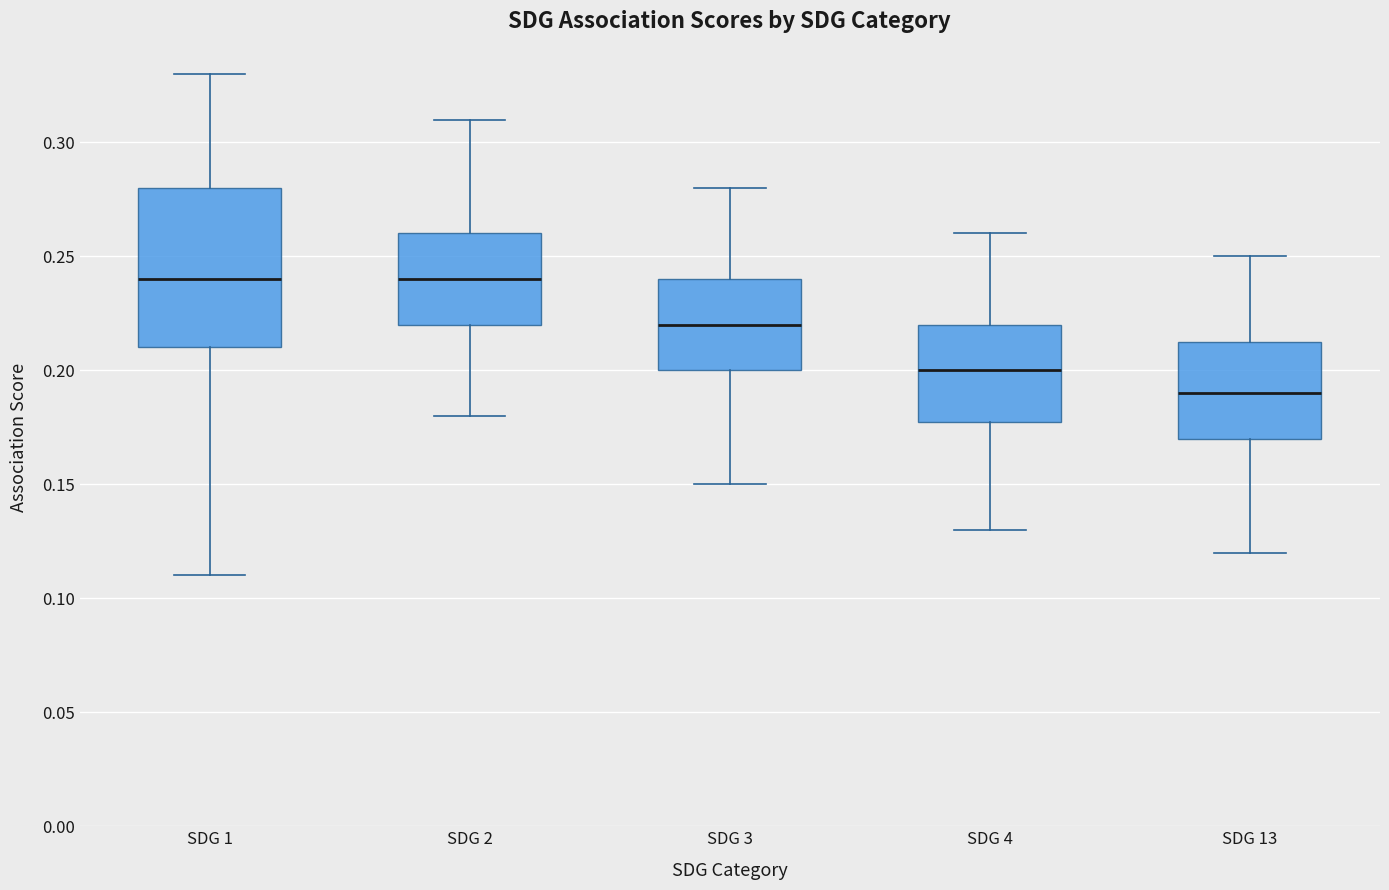

Reading left to right, transcribe this box plot: for each box, give where its median line is, the range the box spans, and where its two whiskers end, as read against the y-axis. The values are not printed on the chart, so give them approximately, as read against the axis.

SDG 1: median 0.240, box 0.210 to 0.280, whiskers 0.110 to 0.330
SDG 2: median 0.240, box 0.220 to 0.260, whiskers 0.180 to 0.310
SDG 3: median 0.220, box 0.200 to 0.240, whiskers 0.150 to 0.280
SDG 4: median 0.200, box 0.180 to 0.220, whiskers 0.130 to 0.260
SDG 13: median 0.190, box 0.170 to 0.215, whiskers 0.120 to 0.250